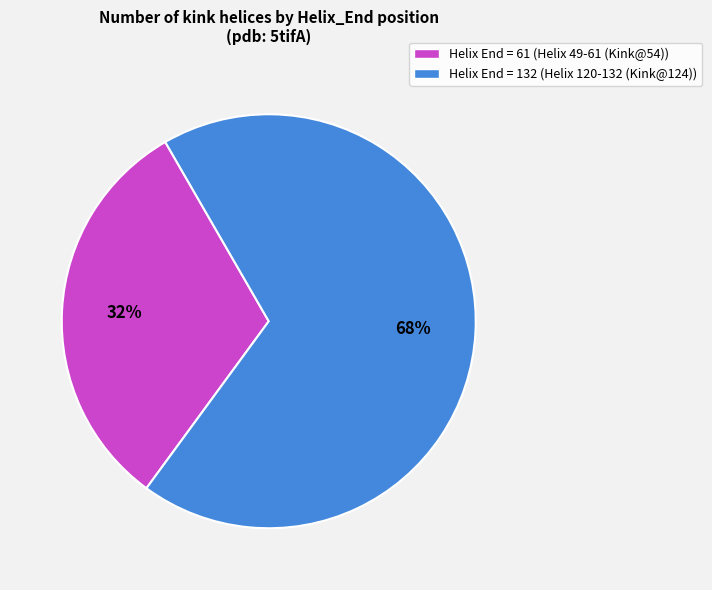

What is the ratio of the value at Helix End = 61 (Helix 49-61 (Kink@54)) to the value at Helix End = 132 (Helix 120-132 (Kink@124))?

0.5